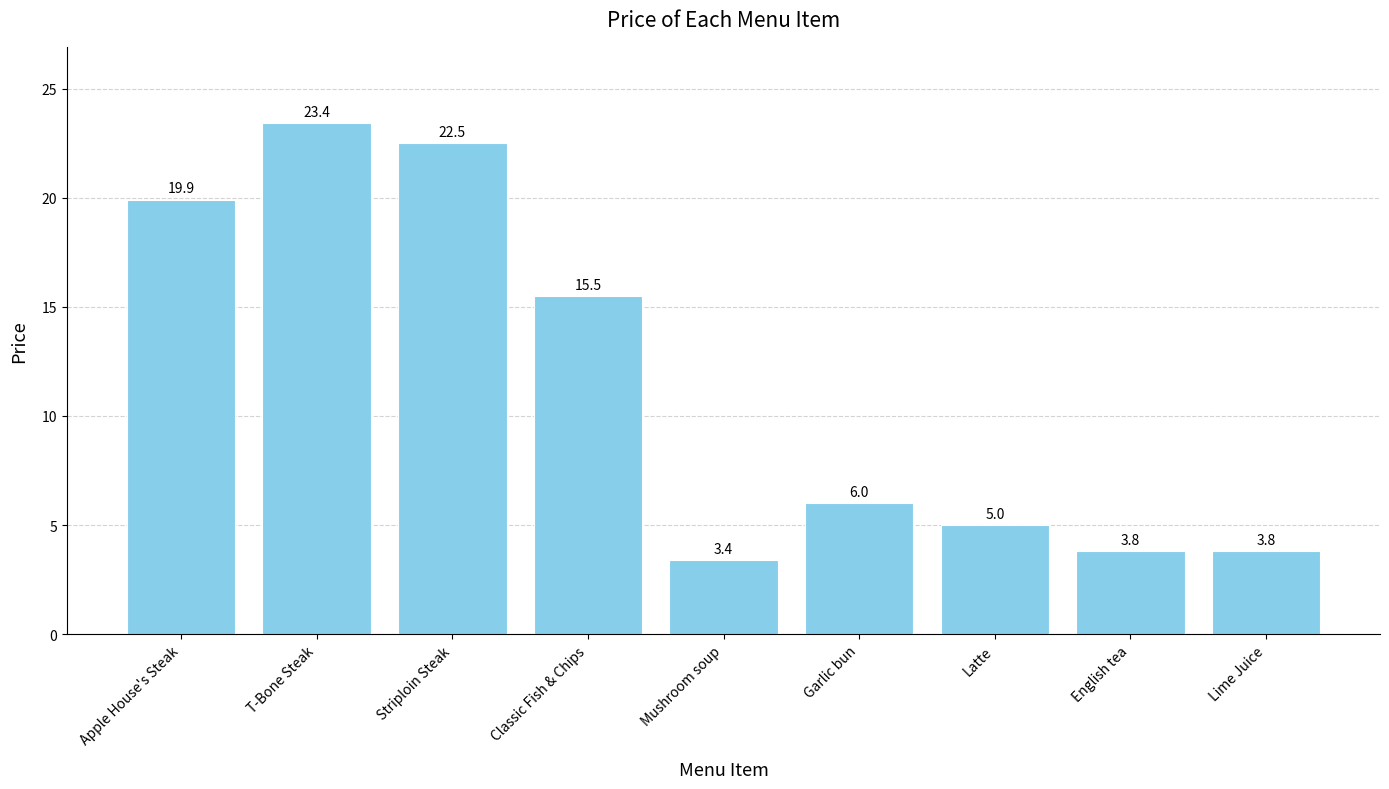

How many series are shown in this chart?

1